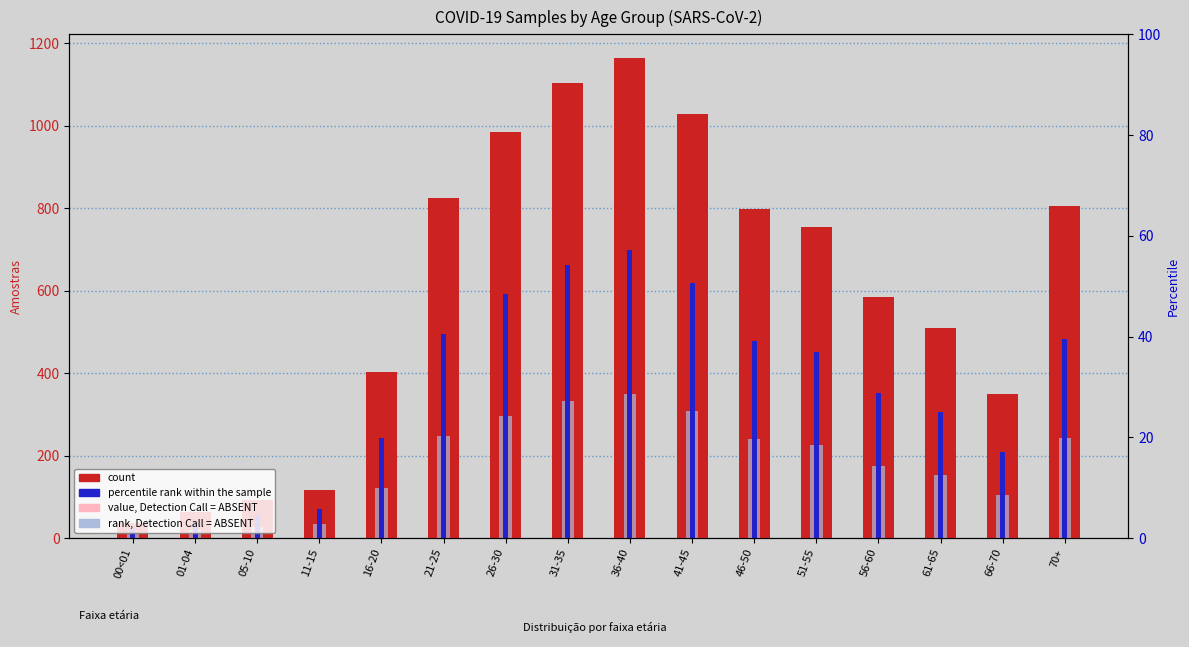

Rank the series by their maximum value, from highest to lowest.

count, value, Detection Call = ABSENT, percentile rank within the sample, rank, Detection Call = ABSENT